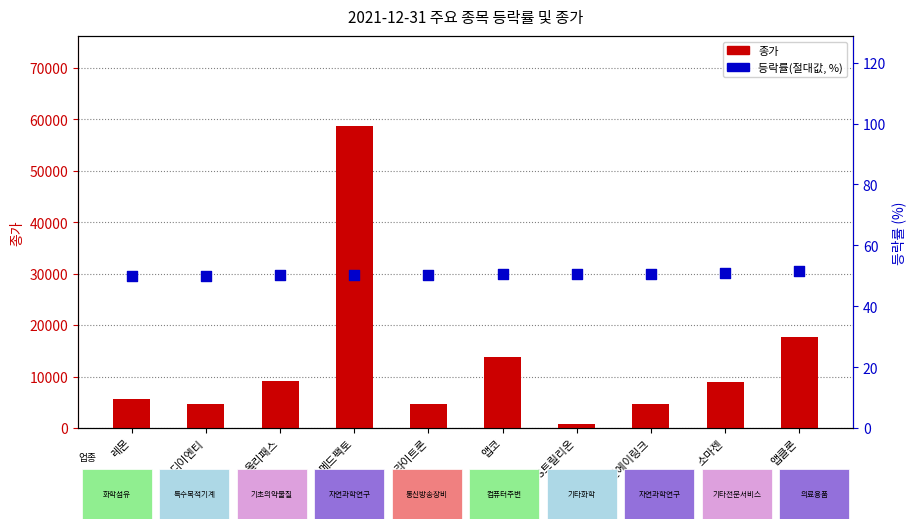

Which series has the largest Y range (max minus min)?

종가